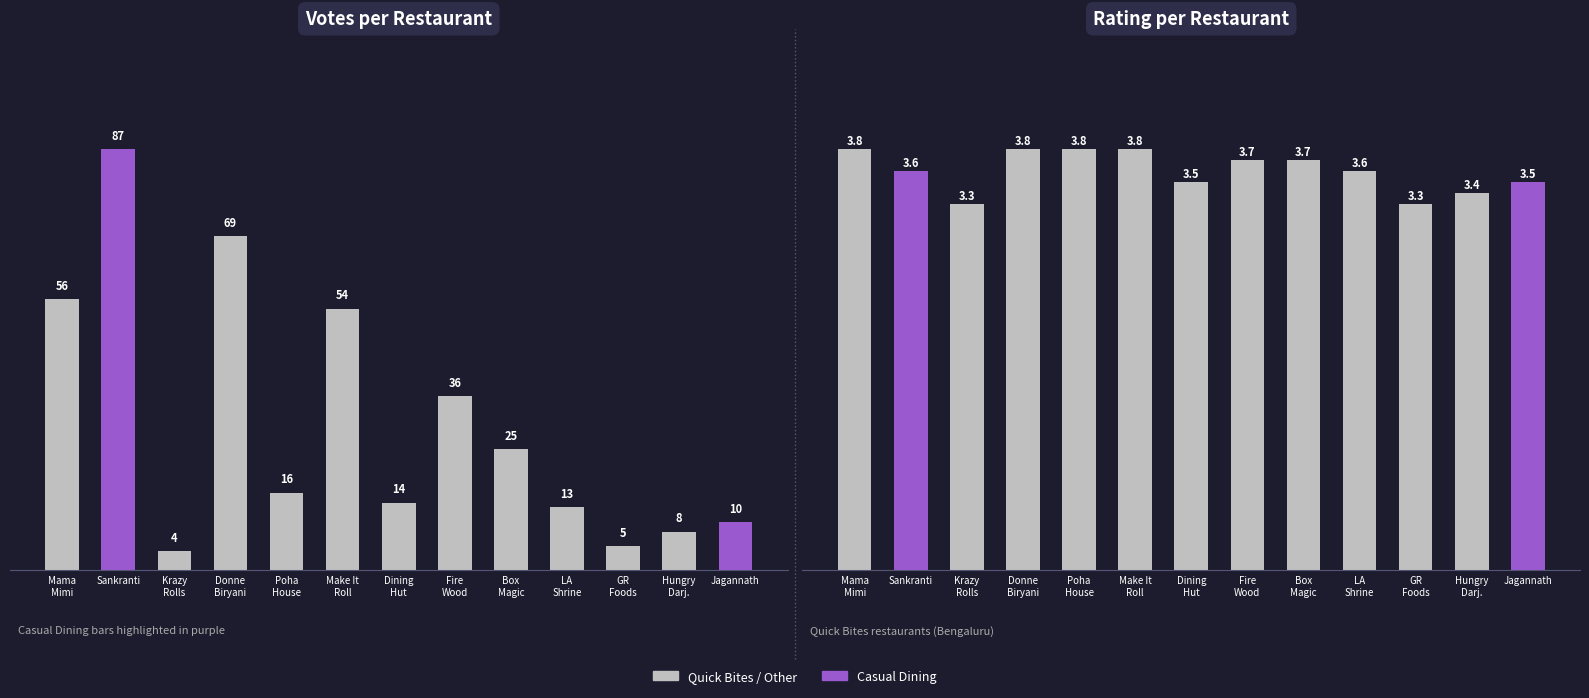

Between Mama
Mimi and GR
Foods, which series saw the biggest shift?

Votes